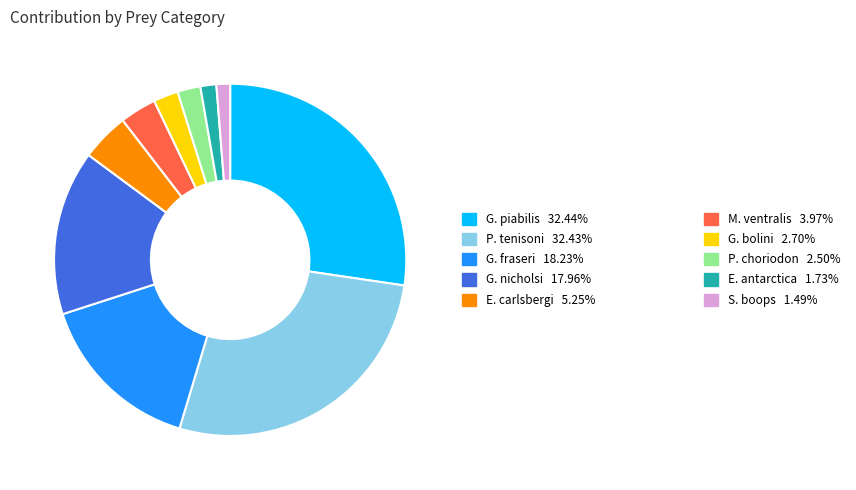

Is there any slice that represents more than half of the pie?

No